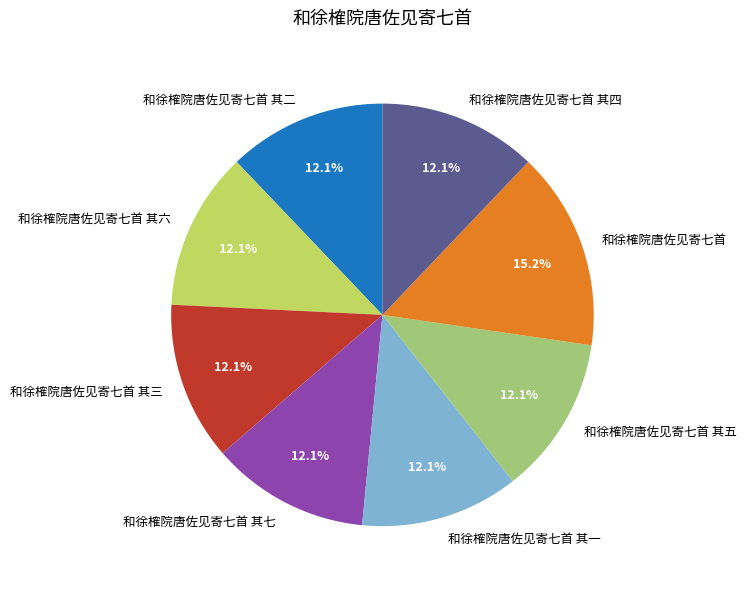

What percentage is the 和徐榷院唐佐见寄七首 其六 slice, to the nearest percent?

12%